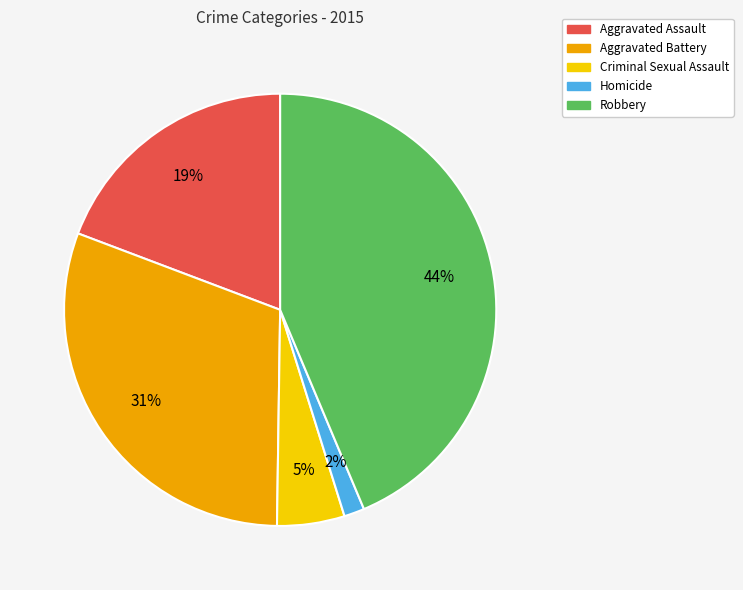

Is there any slice that represents more than half of the pie?

No